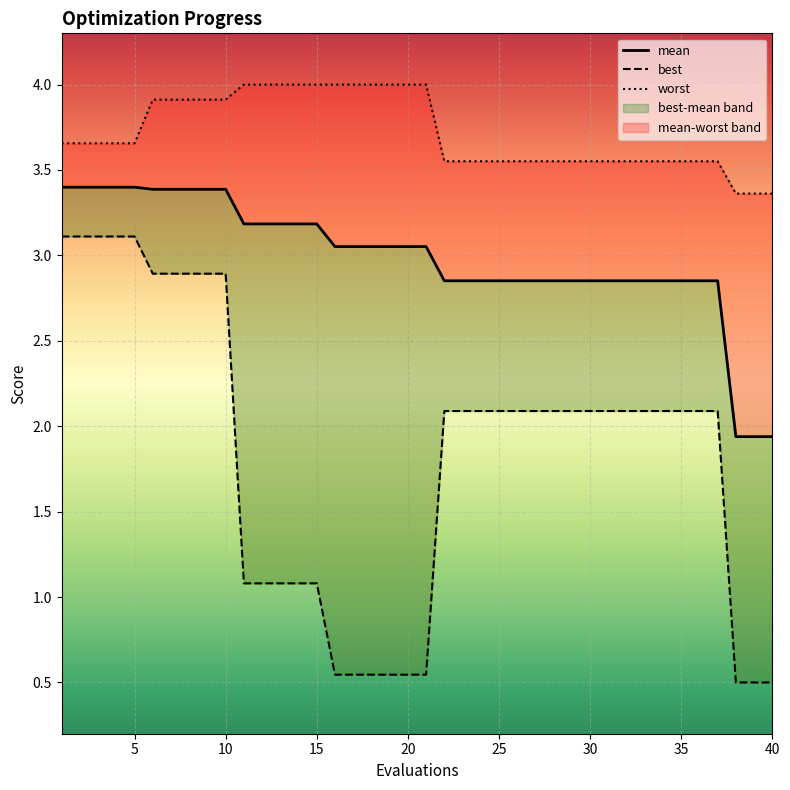

Which label corresponds to the smallest value in the chart?

38